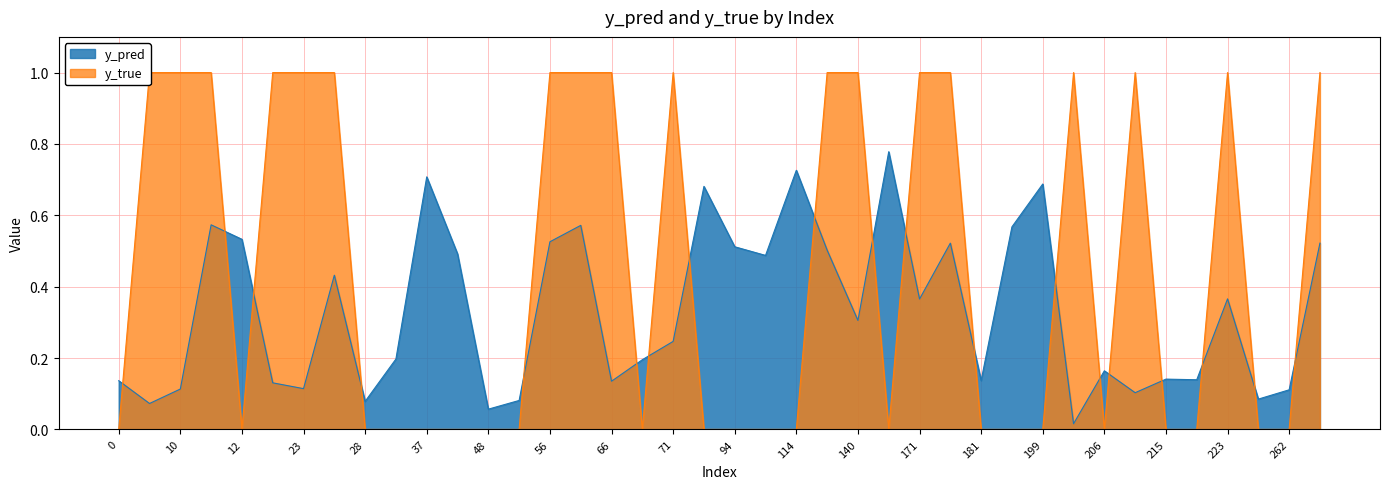

At which category does the chart reach its peak across all series?

8